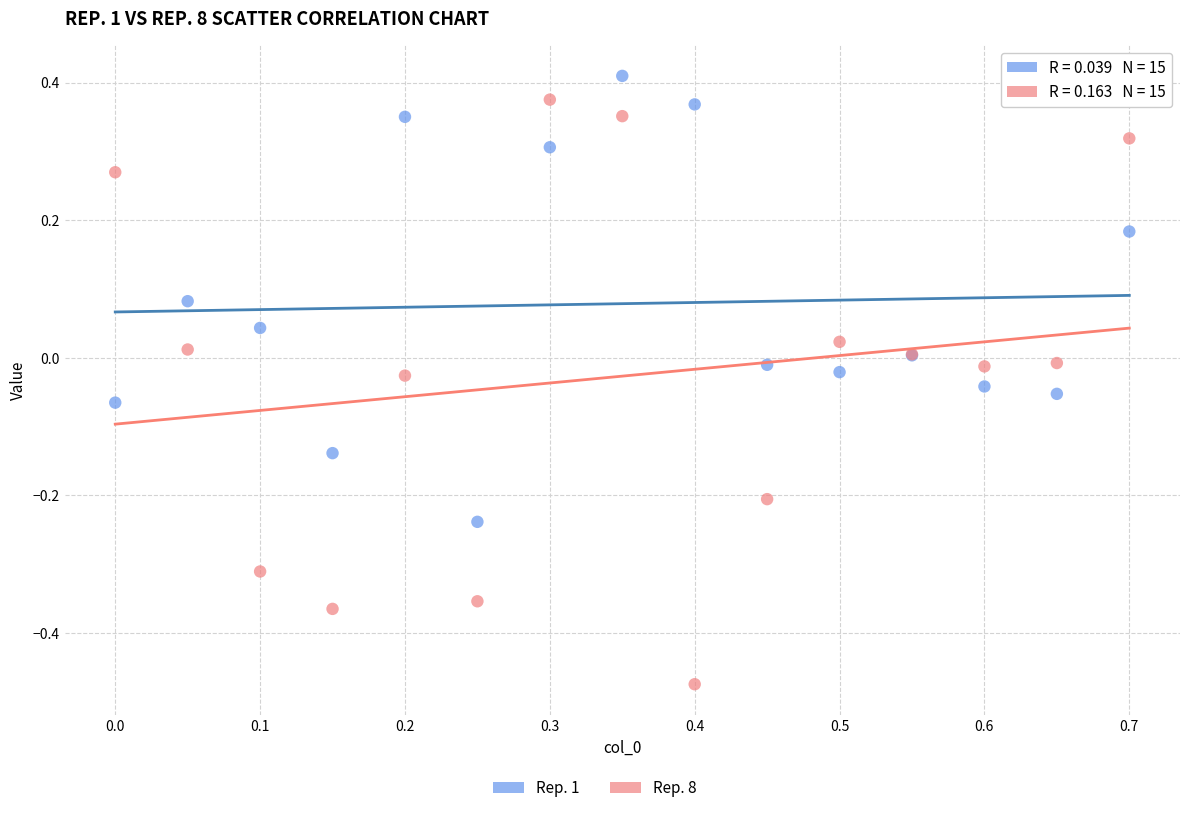

What is the X range (max minus min) for the scatter plot?

0.7